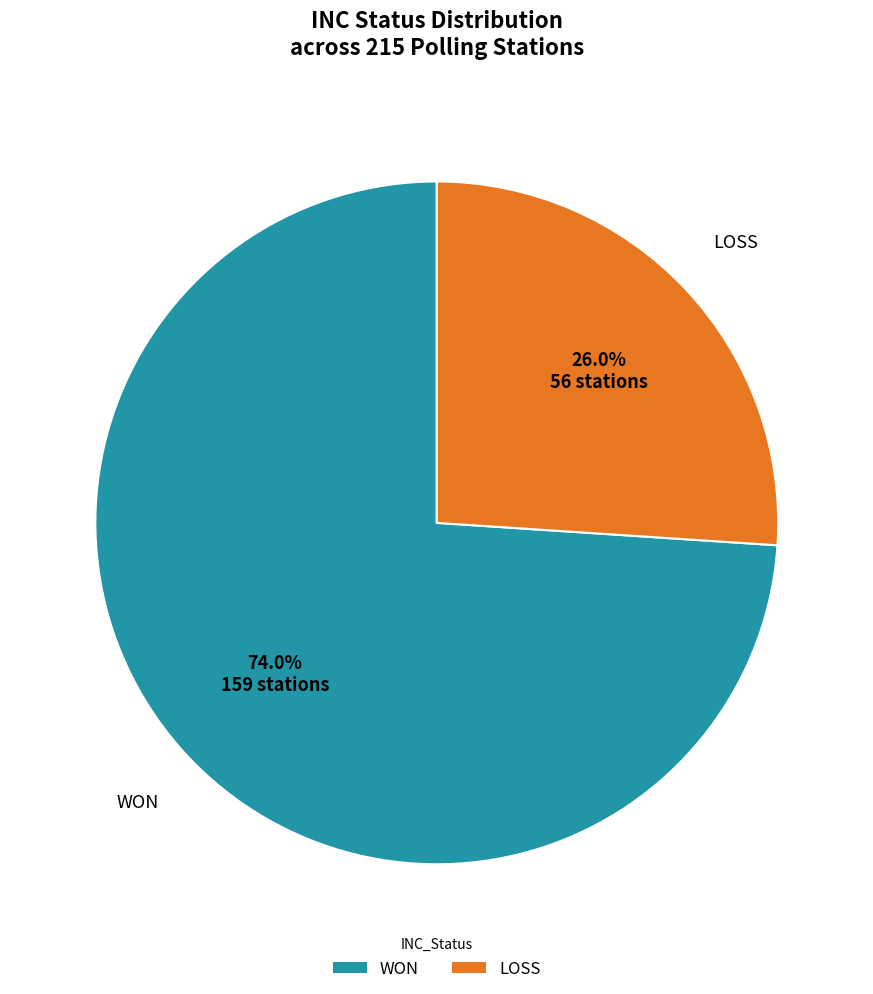

What percentage do WON and LOSS together represent?

100.0%